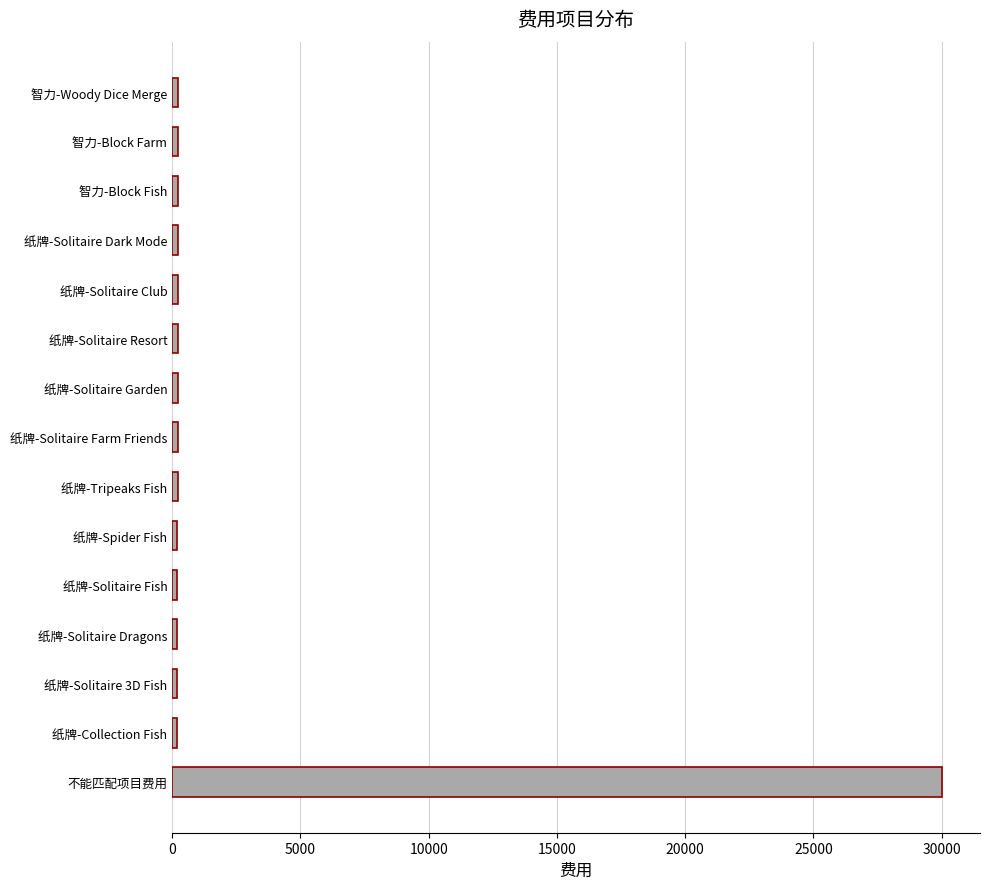

What is the greatest value displayed?

30000